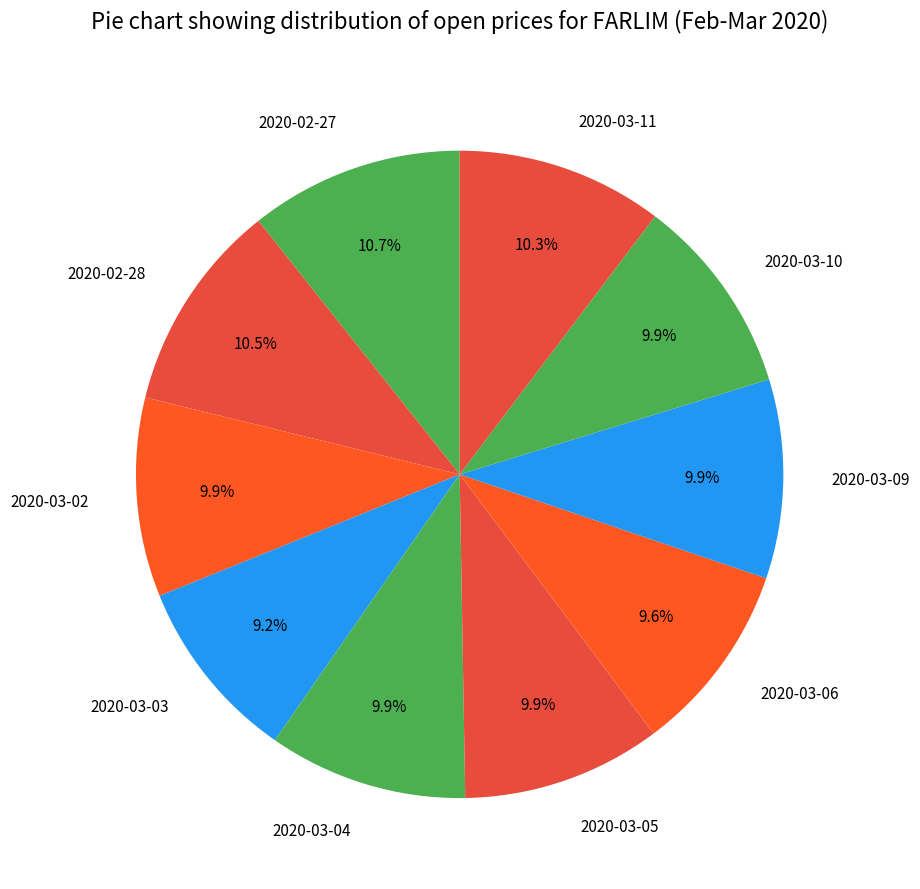

Do 2020-03-09 and 2020-03-03 together represent more than half of the pie?

No